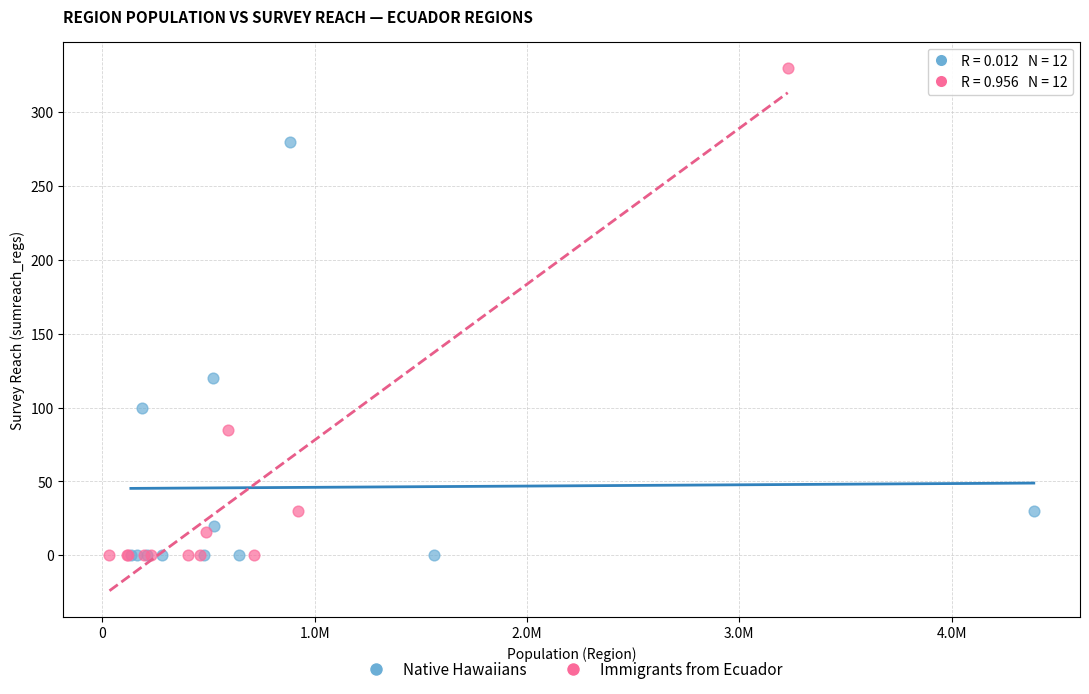

Which series reaches the maximum Y coordinate?

Immigrants from Ecuador